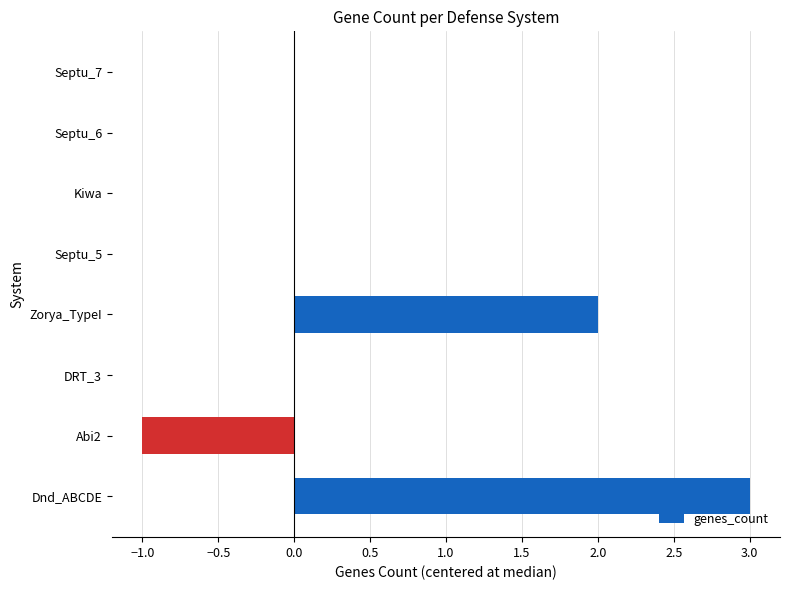

Count the number of data series in this chart.

1